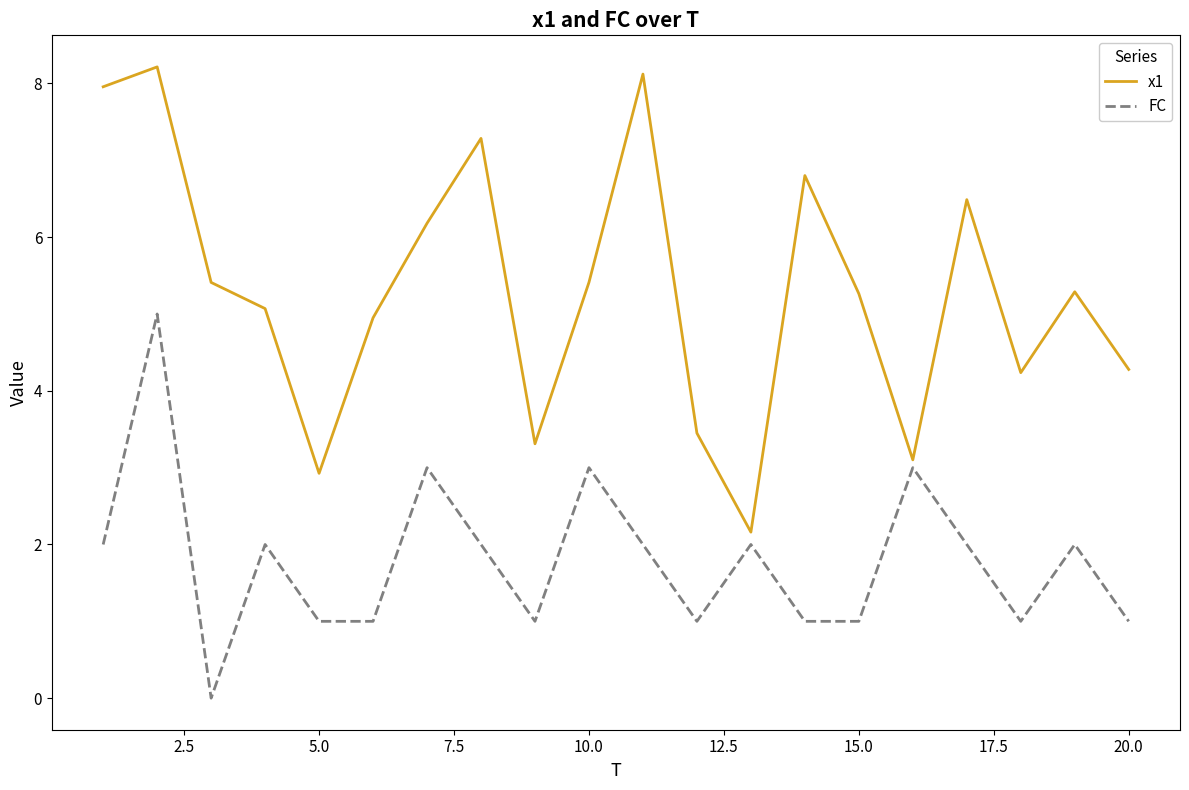

True or false: FC and x1 cross at least once.

False